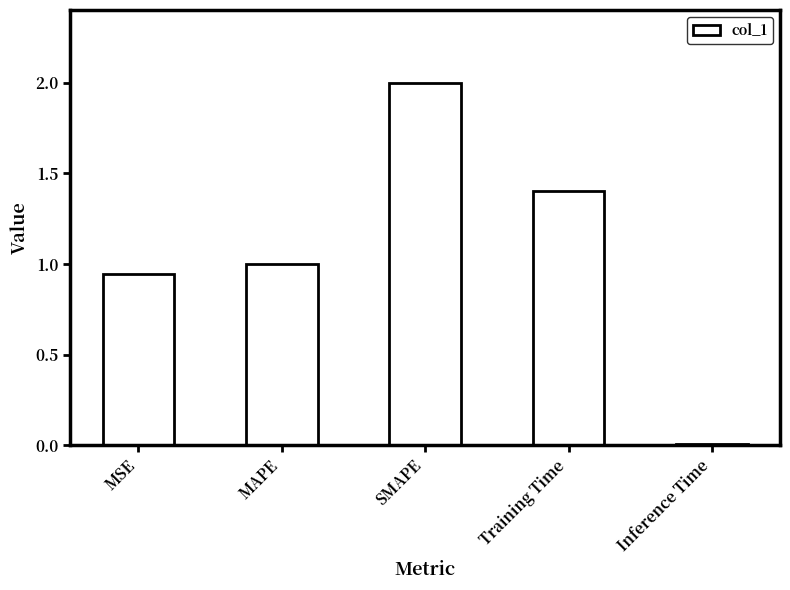

List the labels in order of value, smallest first.

Inference Time, MSE, MAPE, Training Time, SMAPE